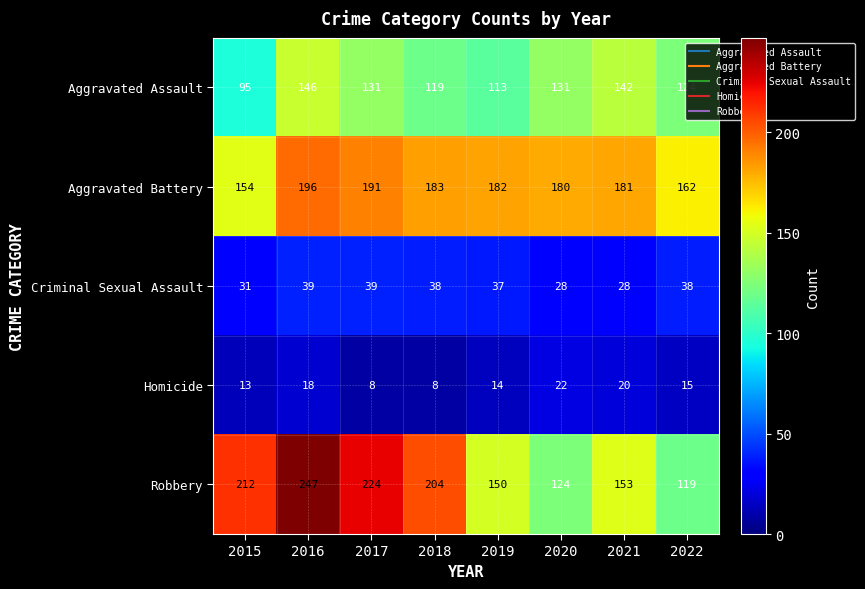

The Criminal Sexual Assault series shows 9 at 2018. True or false?

False